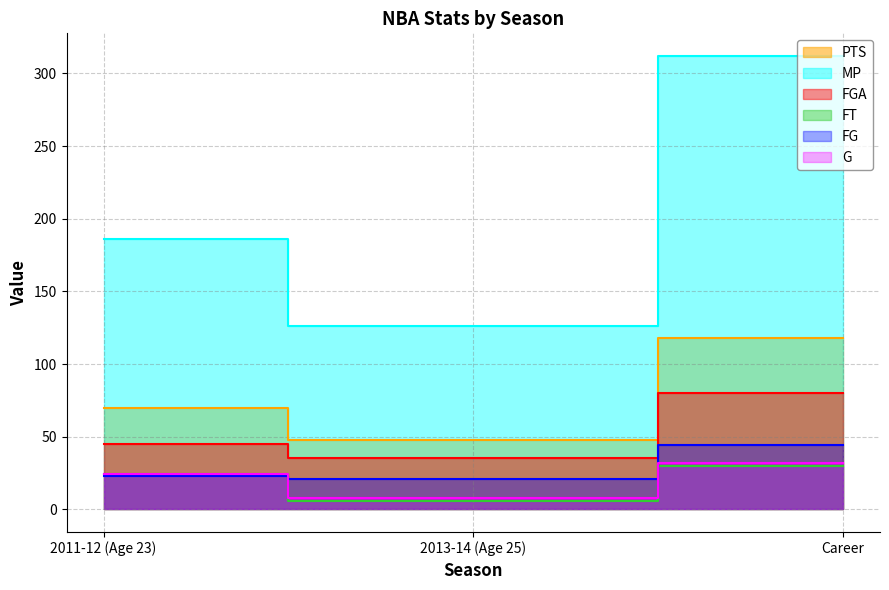

Count the number of data series in this chart.

6